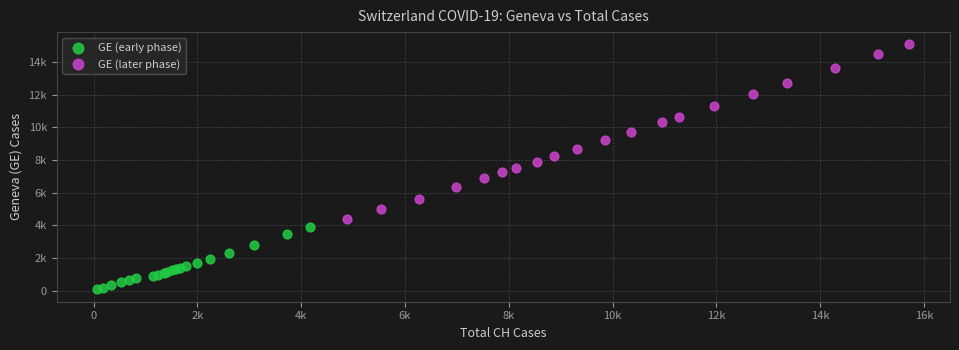

What are all the series names shown in the legend?

GE (early phase), GE (later phase)